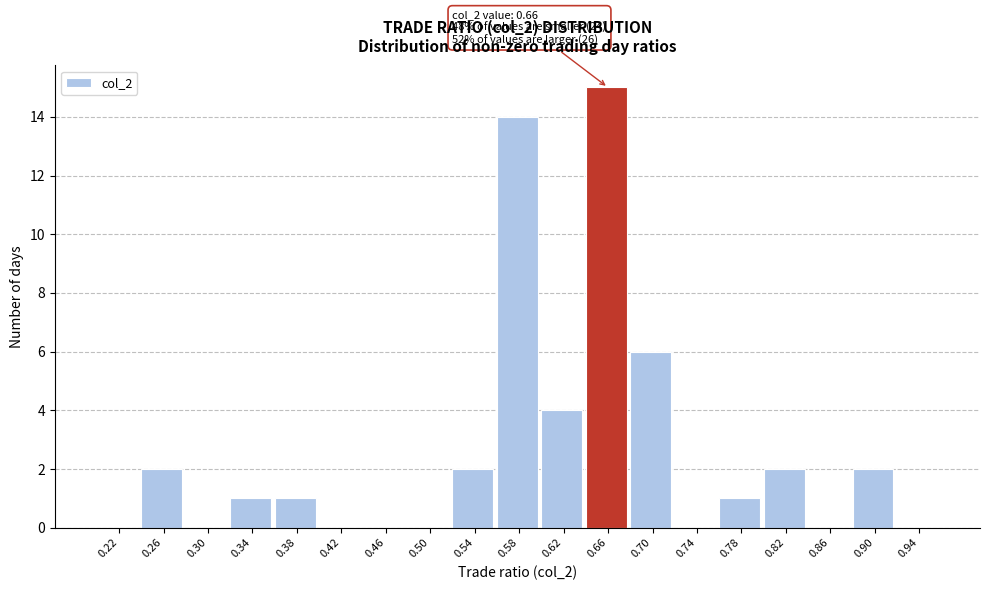

Reading left to right, what are all the values shown in this chart?

0.22=0	0.26=2	0.30=0	0.34=1	0.38=1	0.42=0	0.46=0	0.50=0	0.54=2	0.58=14	0.62=4	0.66=15	0.70=6	0.74=0	0.78=1	0.82=2	0.86=0	0.90=2	0.94=0